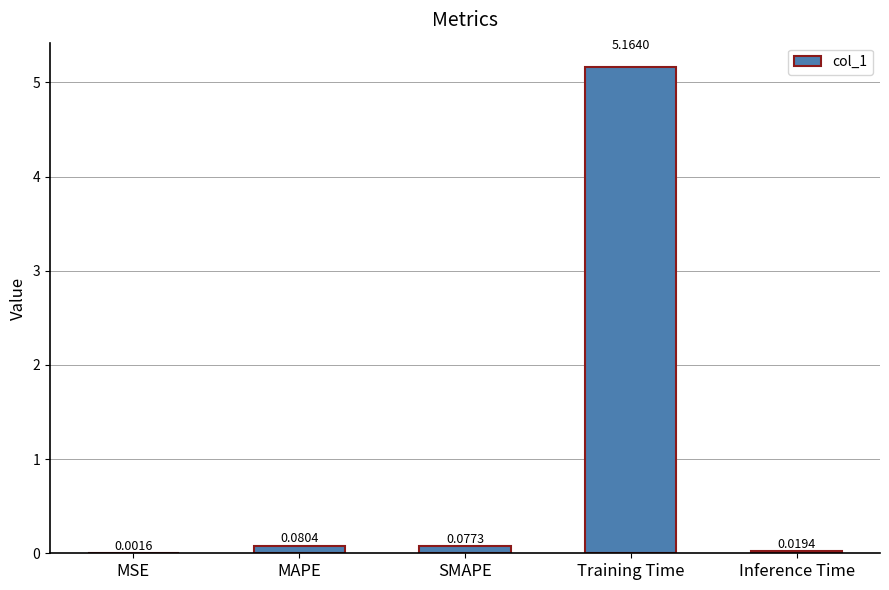

Which has a higher value, Inference Time or MSE?

Inference Time